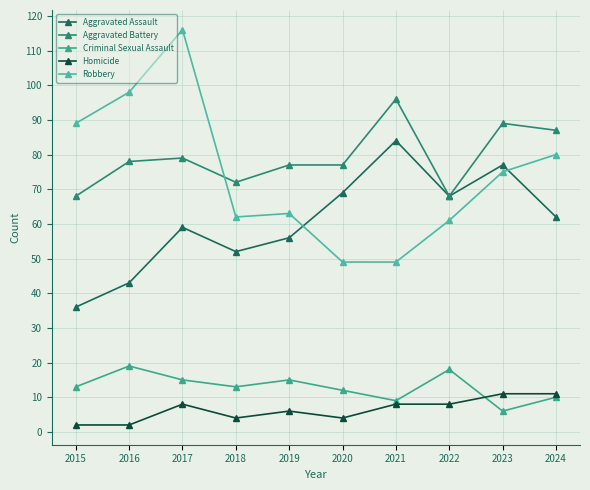

Which has a higher value, 2024 or 2015?

2024